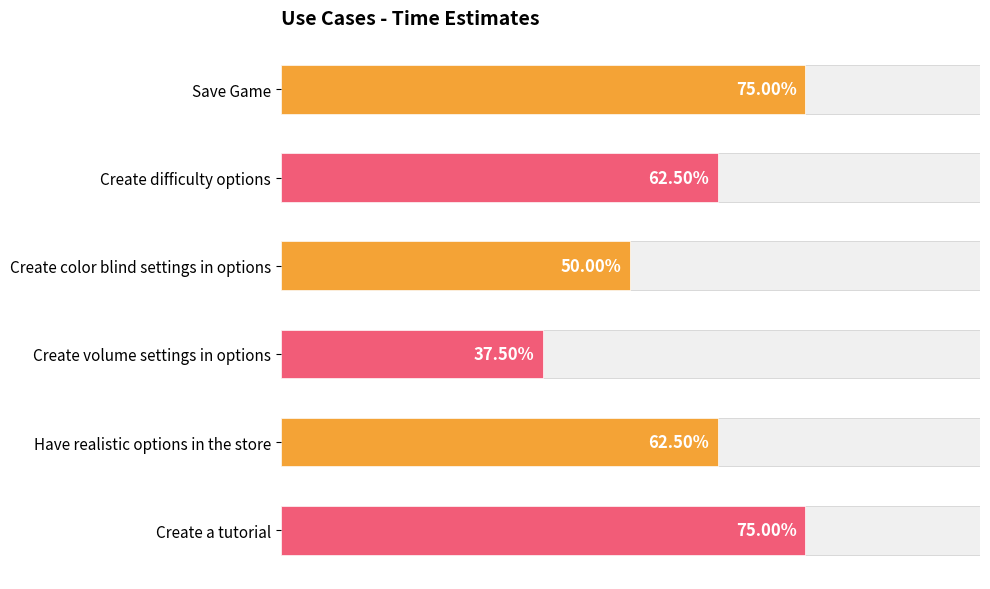

List the labels in order of value, smallest first.

Create volume settings in options, Create color blind settings in options, Create difficulty options, Have realistic options in the store, Save Game, Create a tutorial